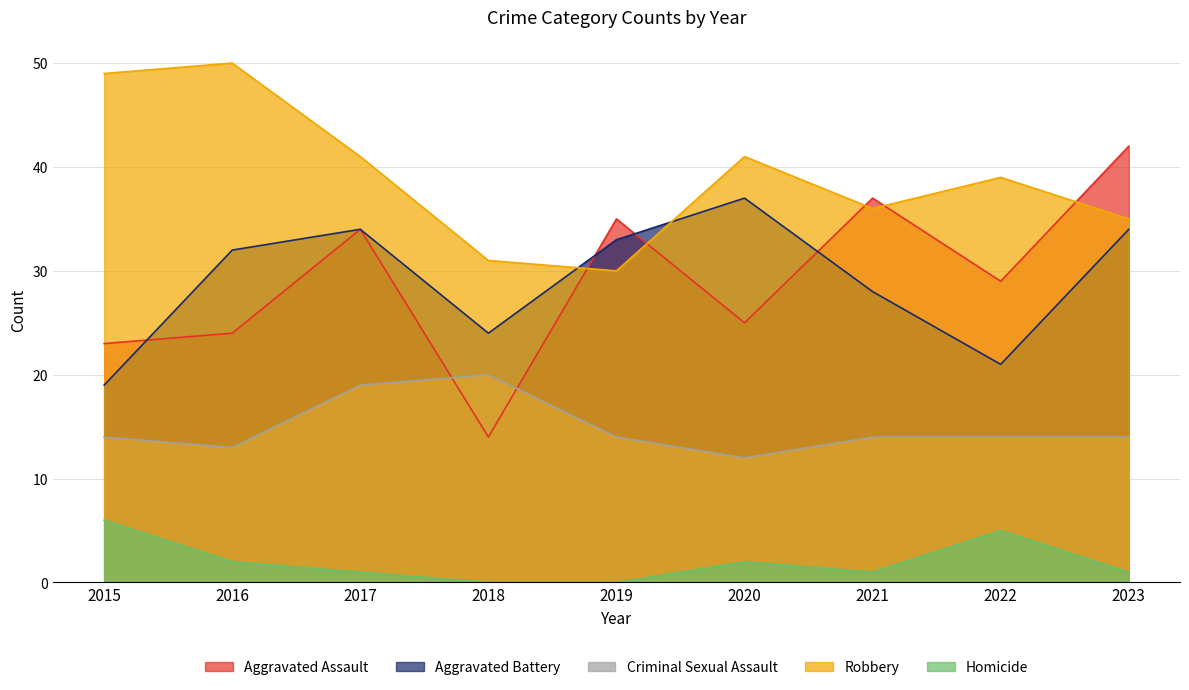

In Homicide, how many points are lower than both neighbors (excluding endpoints)?

1